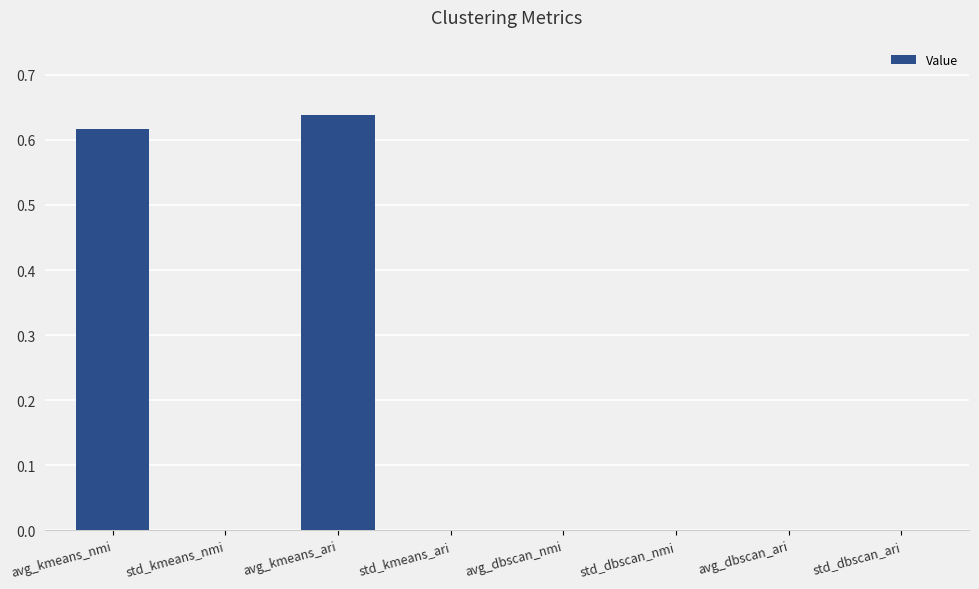

Is it true that the value at avg_kmeans_ari is 0.2?

False